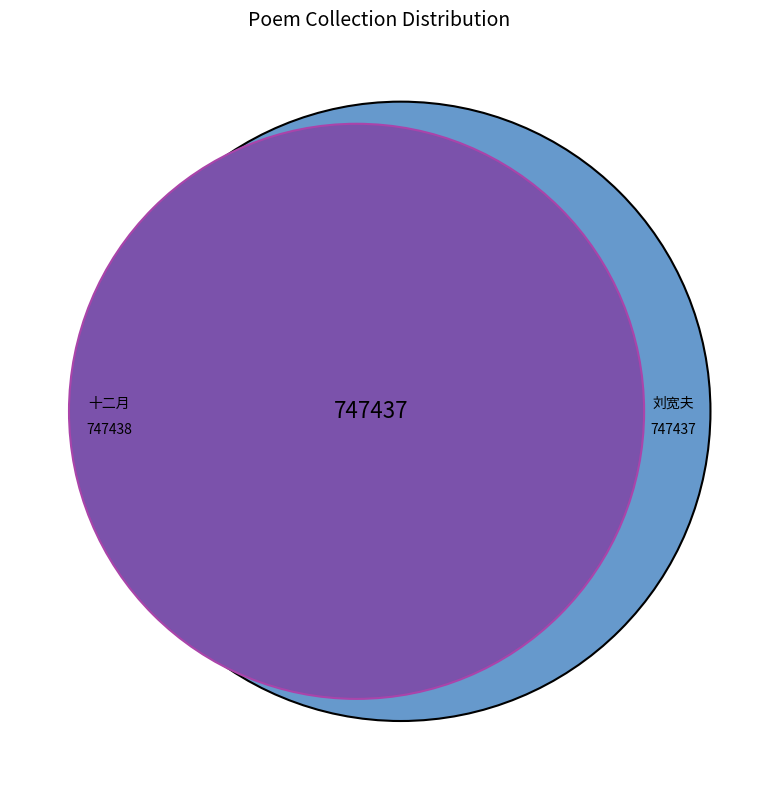

Which has a higher value, 十二月十九日刘宽夫侍御招集雪浪斋悬东坡簪胜笠屐二妙写真诸图同诸君作 or 刘宽夫侍御藏沈启南画像绝类伯言戏简?

十二月十九日刘宽夫侍御招集雪浪斋悬东坡簪胜笠屐二妙写真诸图同诸君作